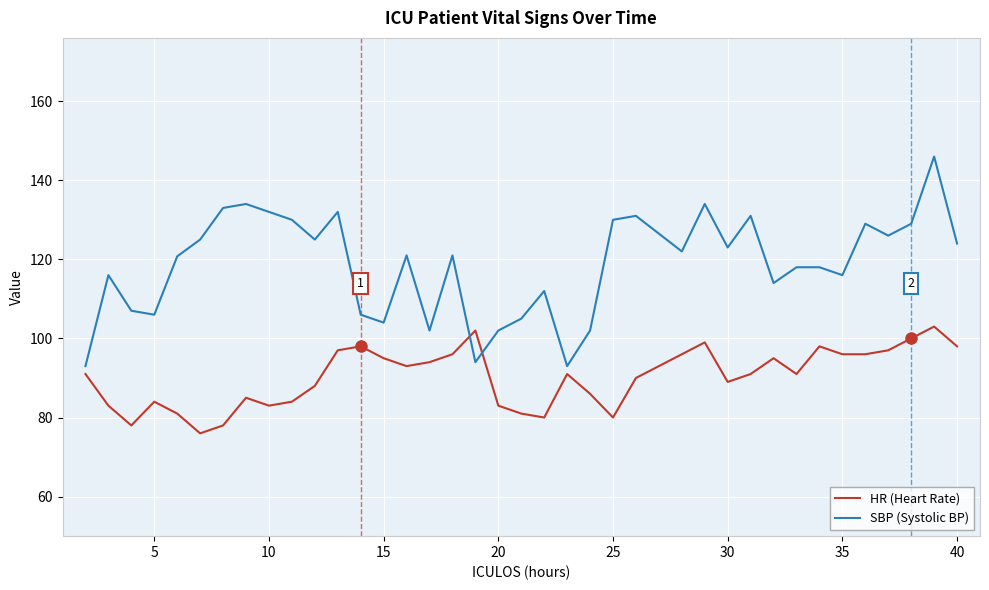

Which series has the largest range (max minus min)?

SBP (Systolic BP)